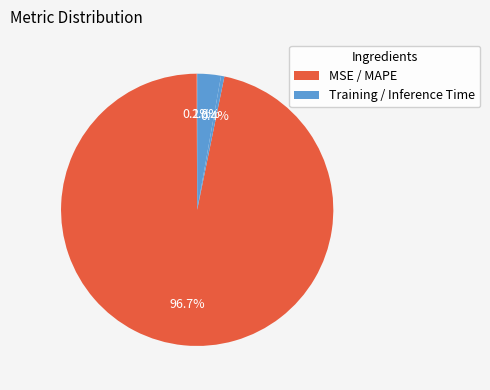

Which slice represents more than half of the pie?

MAPE